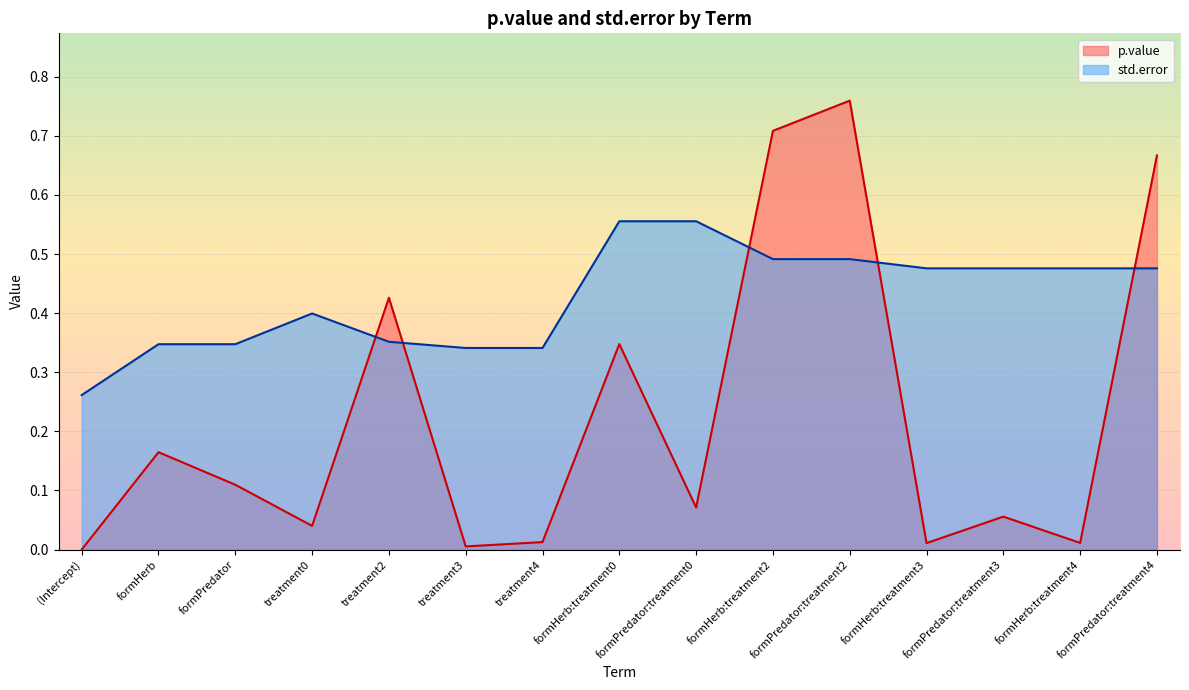

True or false: p.value and std.error intersect in this chart.

True